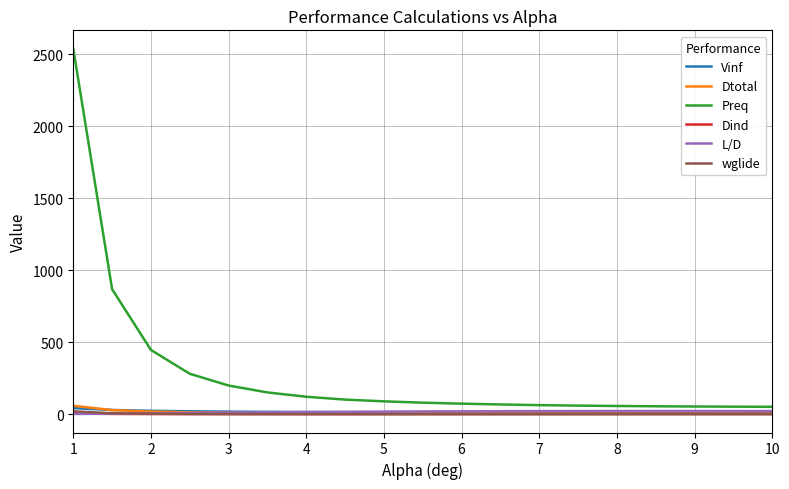

How many distinct data groups are displayed?

6